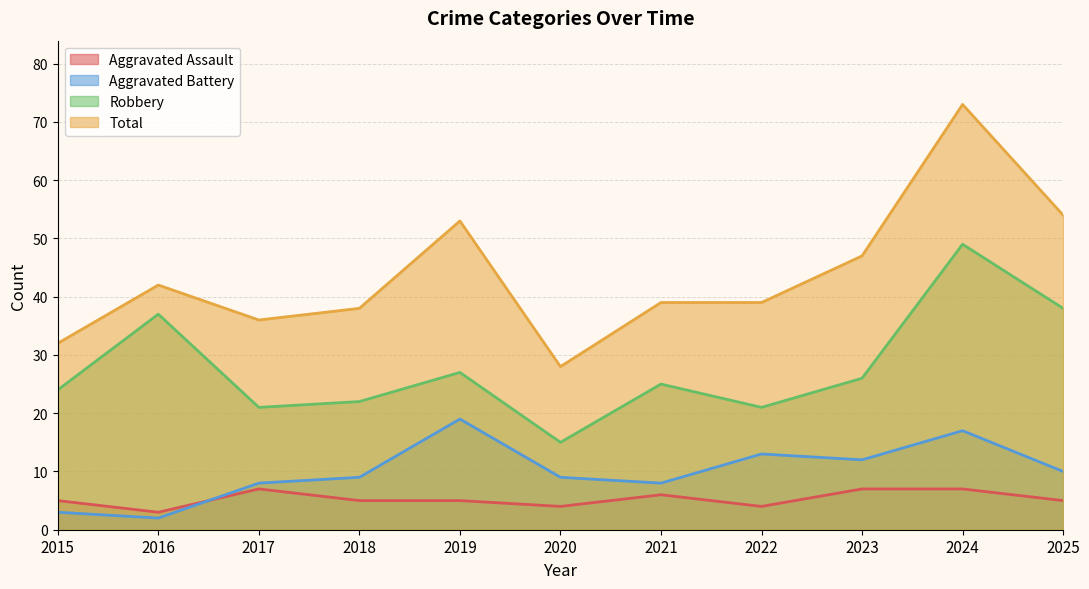

How many lines are shown in the chart?

4